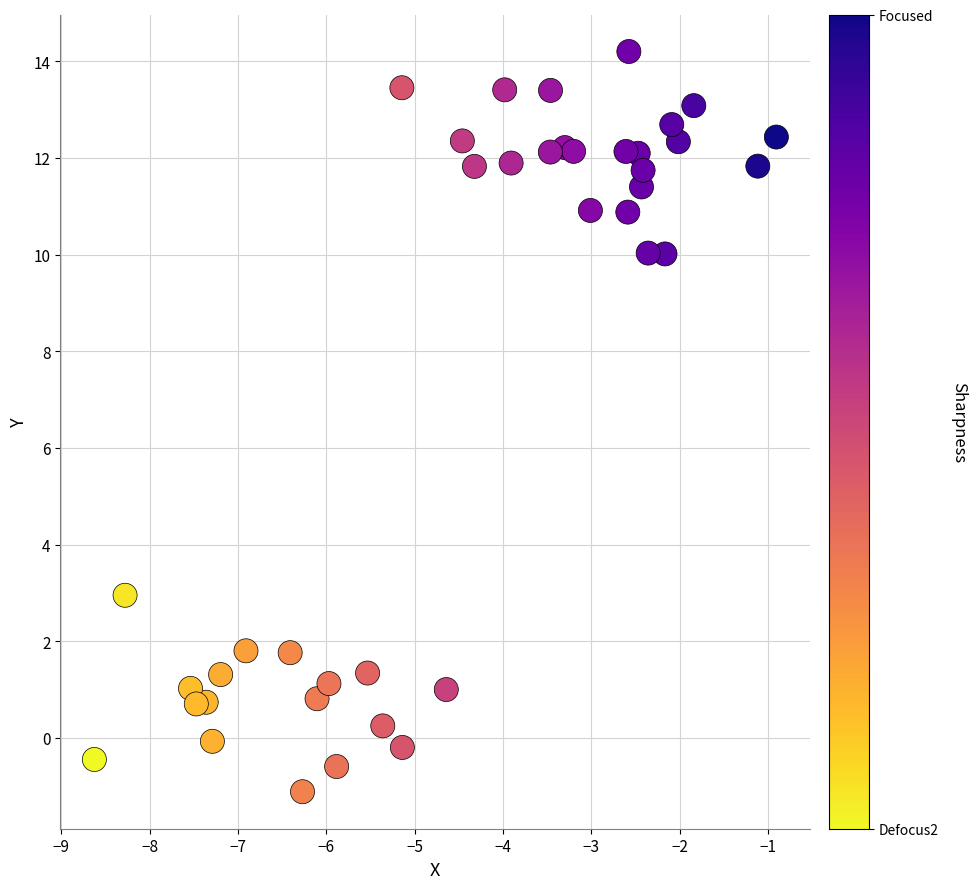

What Y value in the scatter plot is closest to 6?

3.0